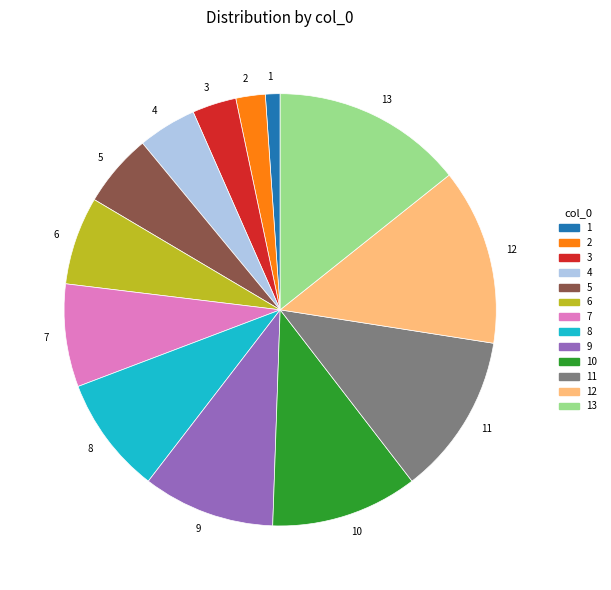

Rank the categories by value from highest to lowest.

13, 12, 11, 10, 9, 8, 7, 6, 5, 4, 3, 2, 1